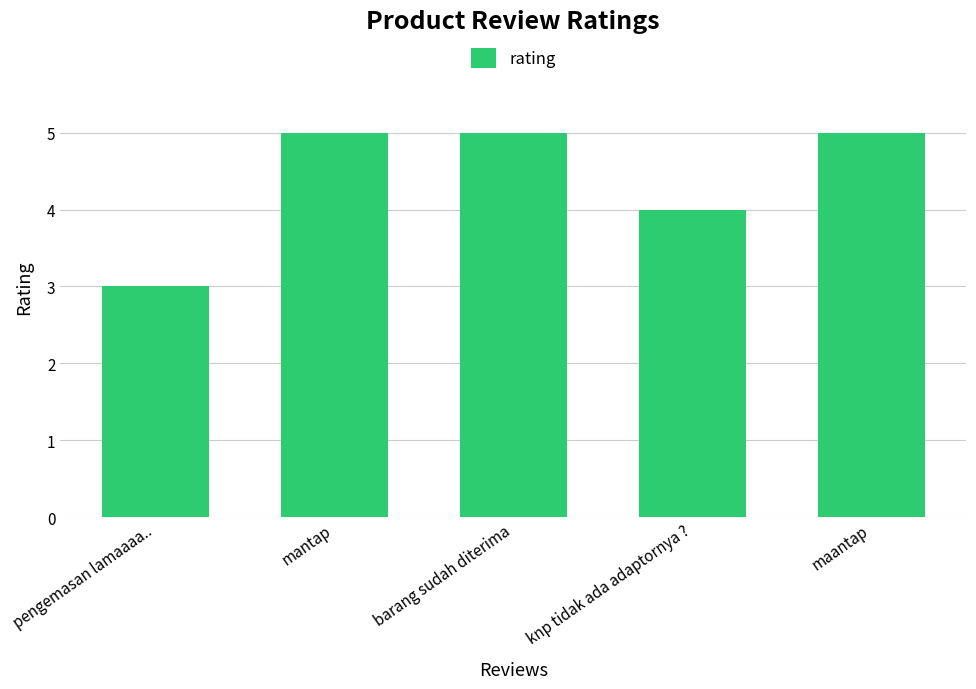

How many distinct data groups are displayed?

1